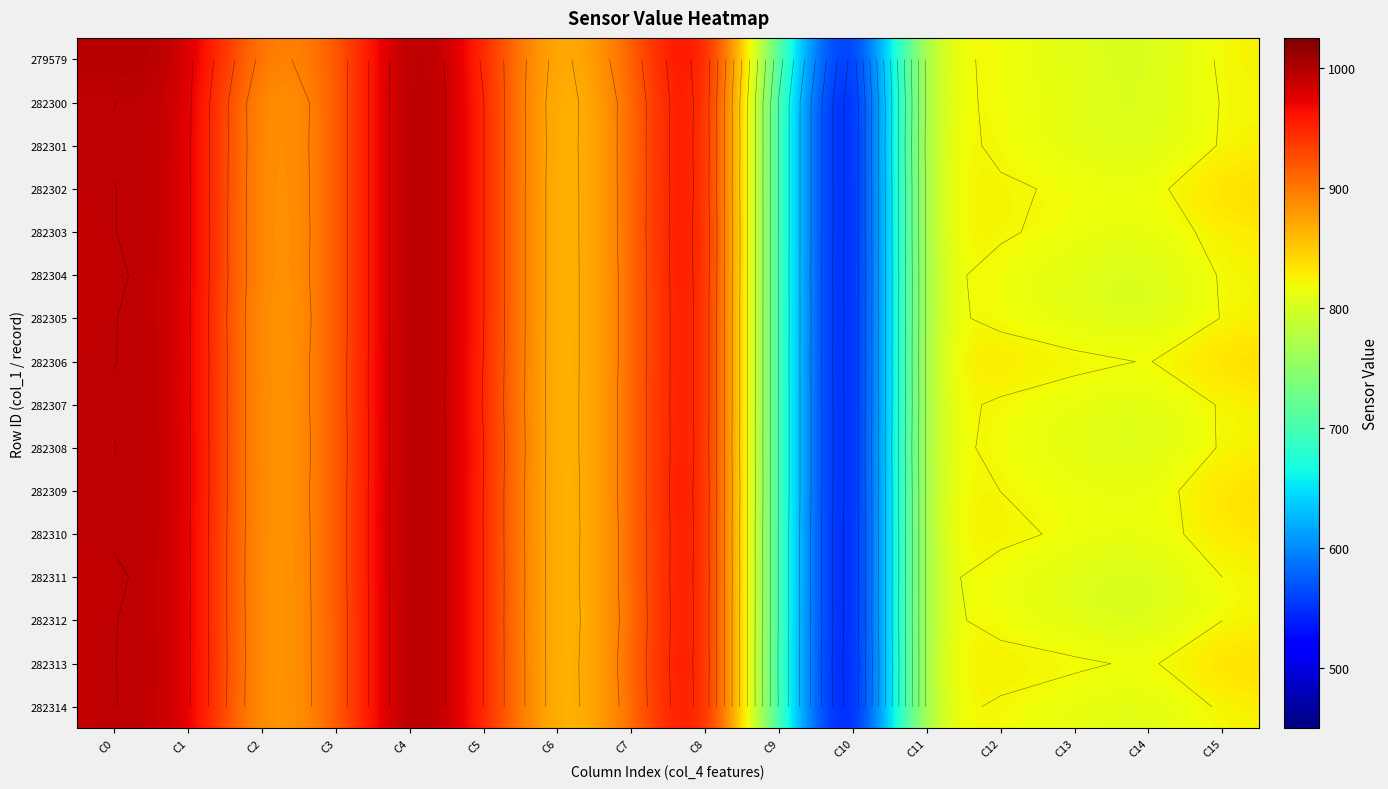

Which series has the widest spread of values?

282313